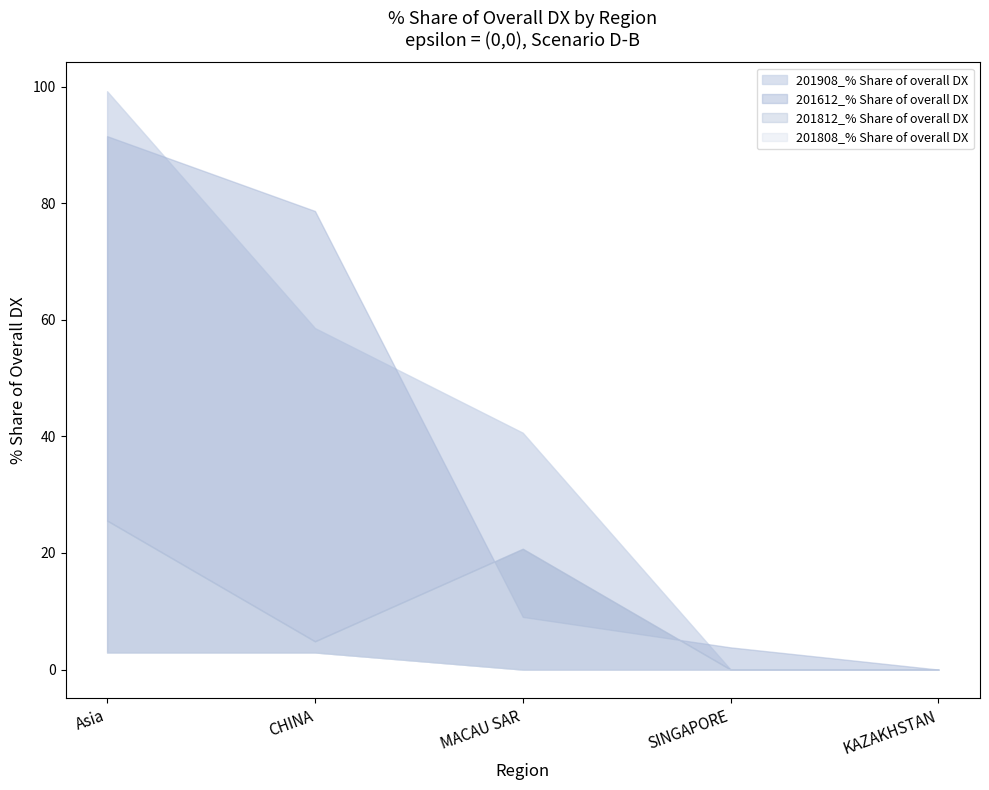

The 201812_% Share of overall DX series shows 25.6 at Asia. True or false?

True